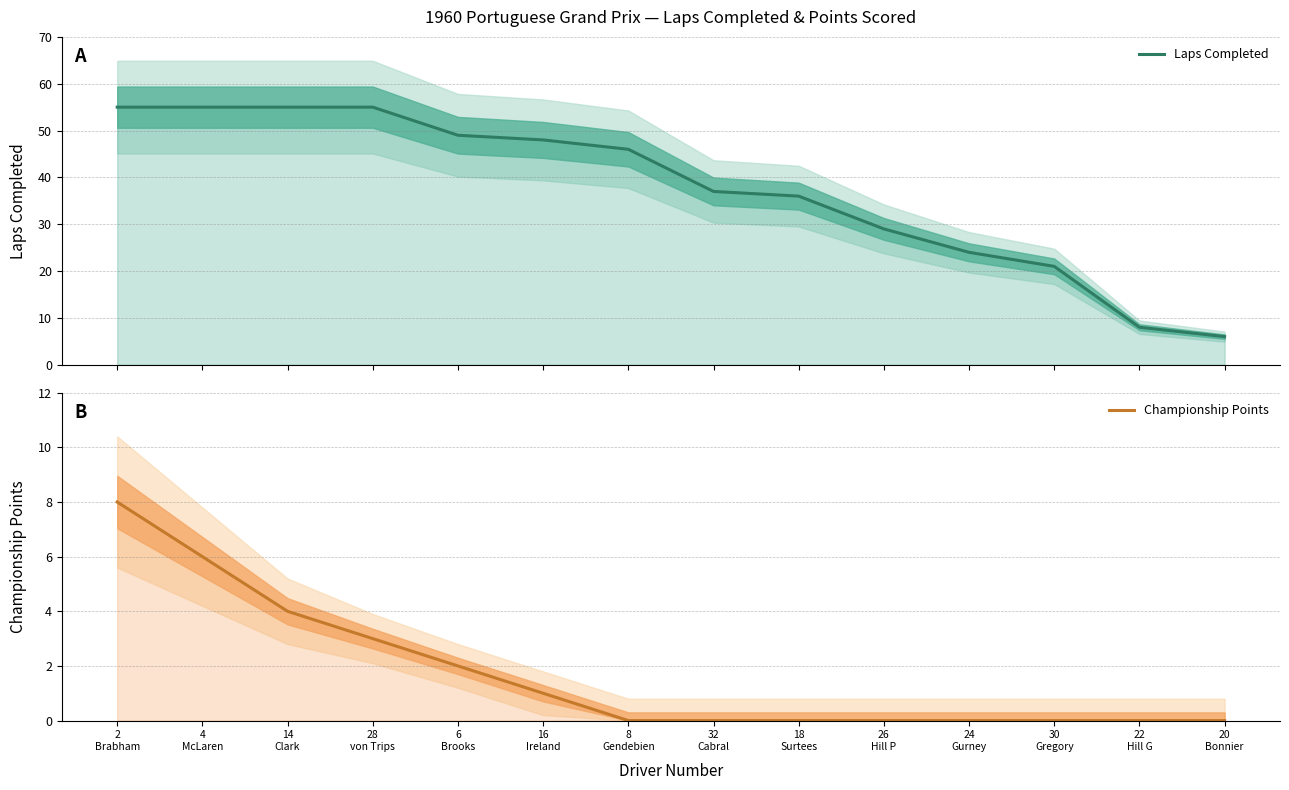

What is the label of the 4th point from the left?

28
von Trips